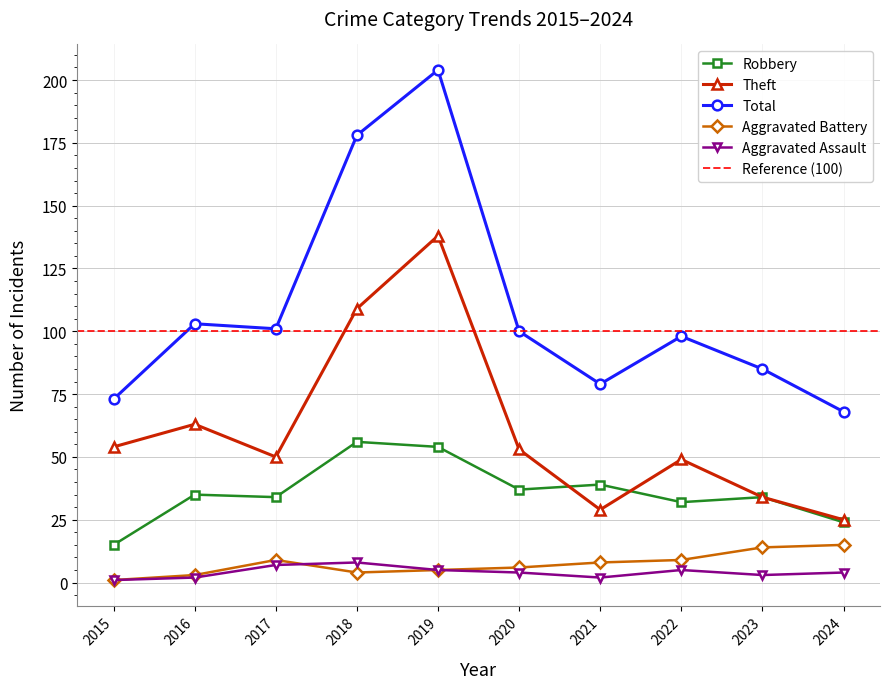

Does the chart have visible grid lines?

Yes